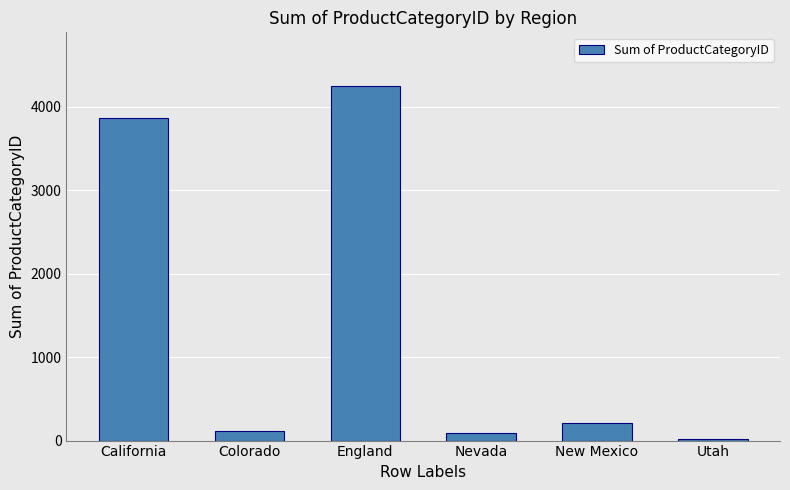

How many values are below 210?

3